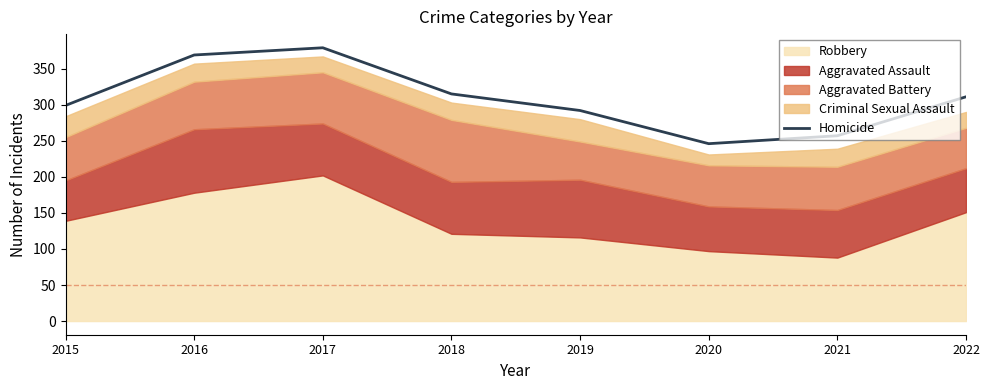

Reading left to right, extract all data points from this chart.

299	369	379	315	292	246	257	311